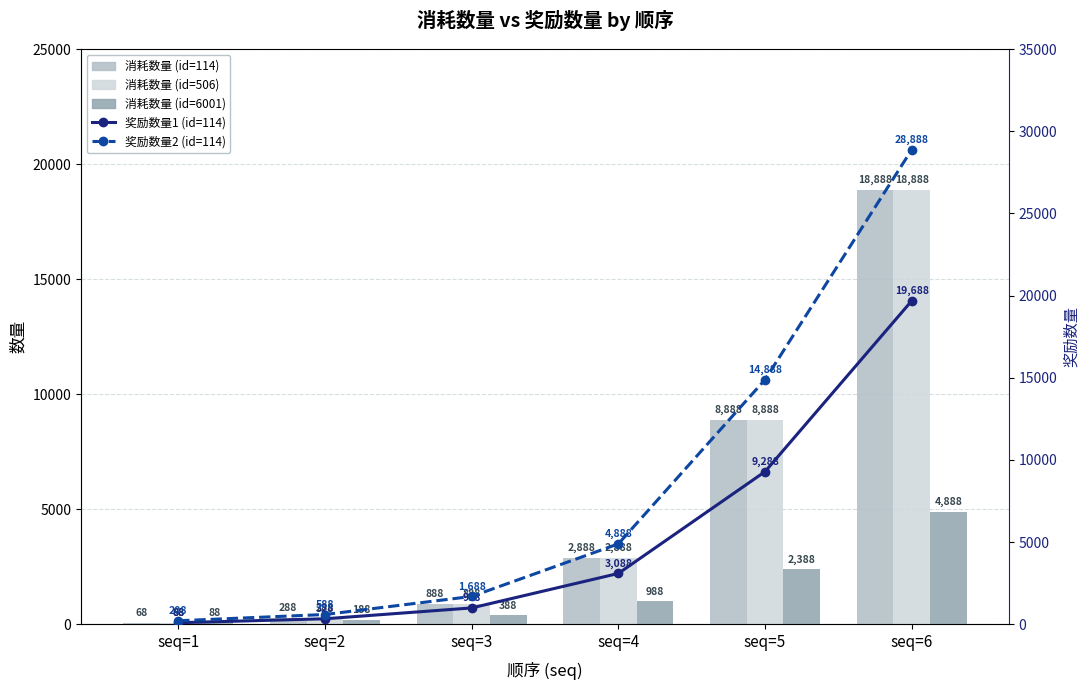

Which has a higher value, seq=6 or seq=3?

seq=6